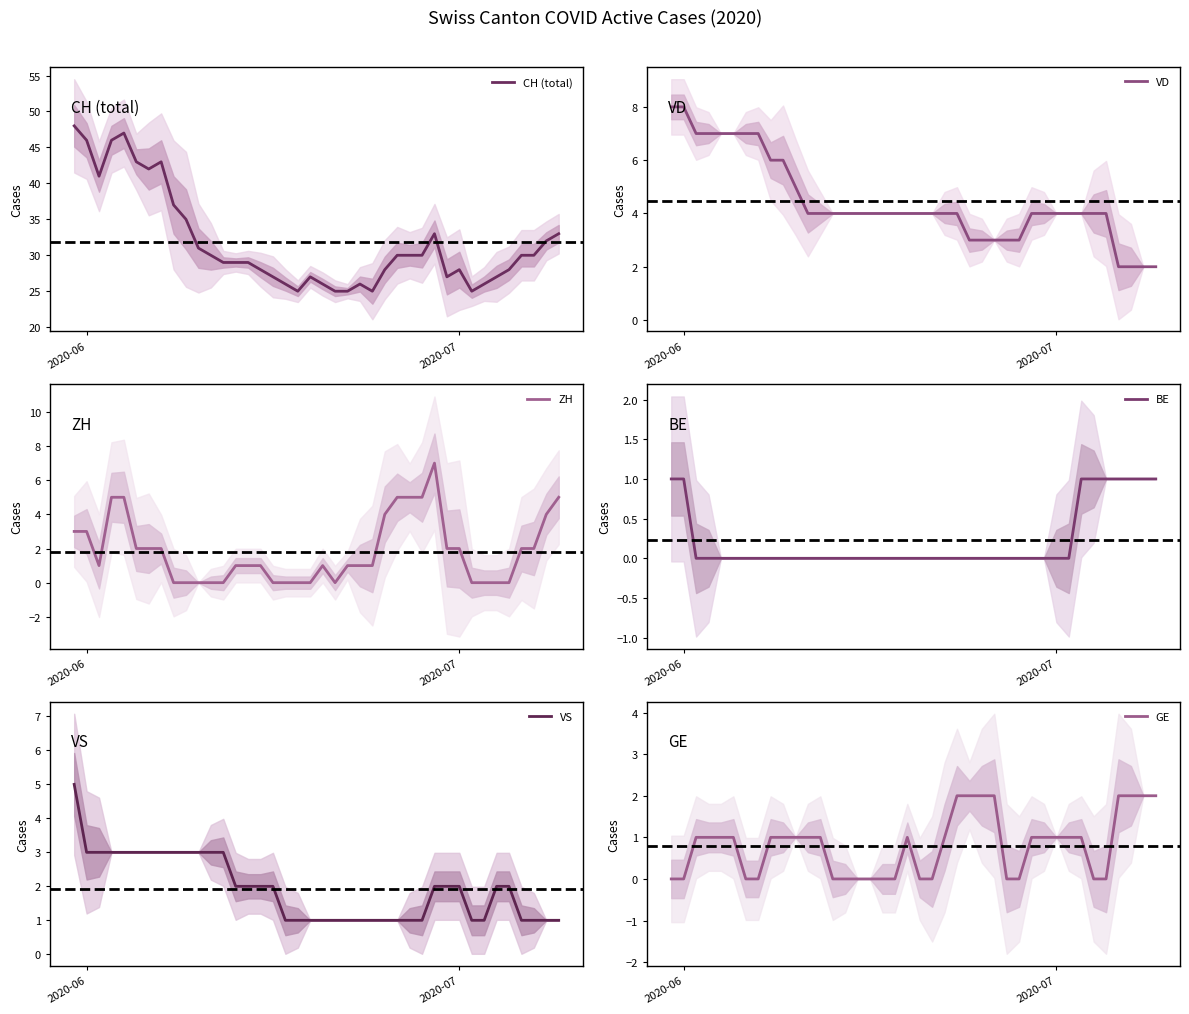

Does the chart have visible grid lines?

No